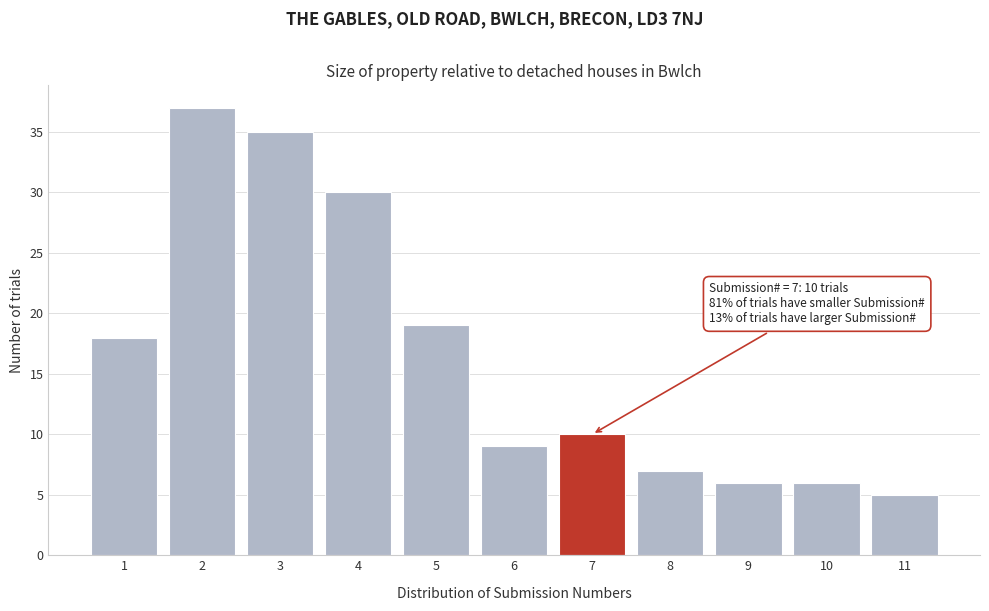

Which range on the x-axis has the tallest bar?

1.5 to 2.5